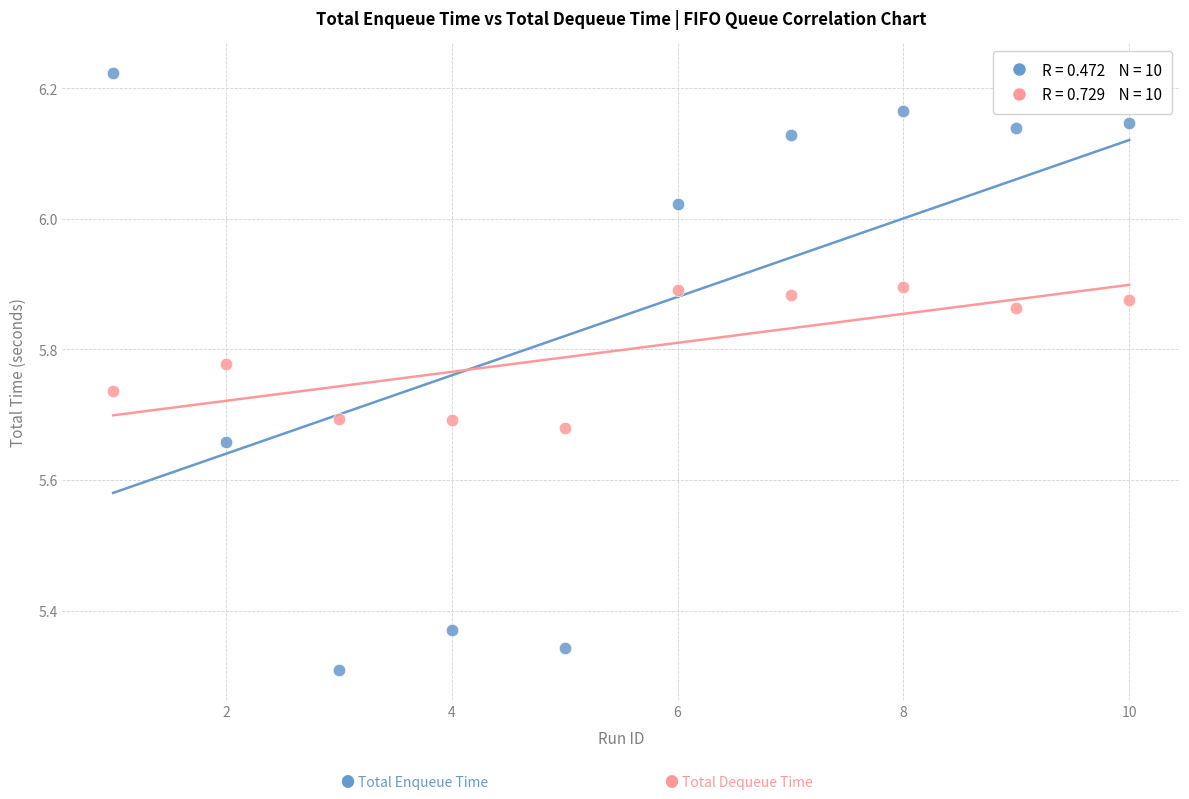

Across all data points, what is the range of X values (max minus min)?

9.0